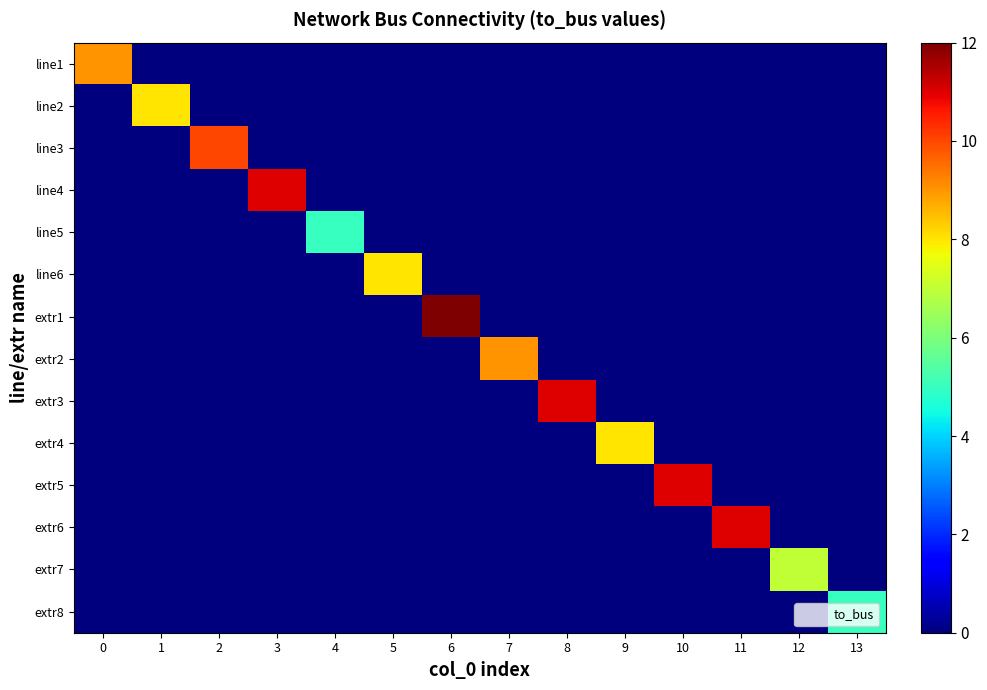

Which series has the widest spread of values?

extr1